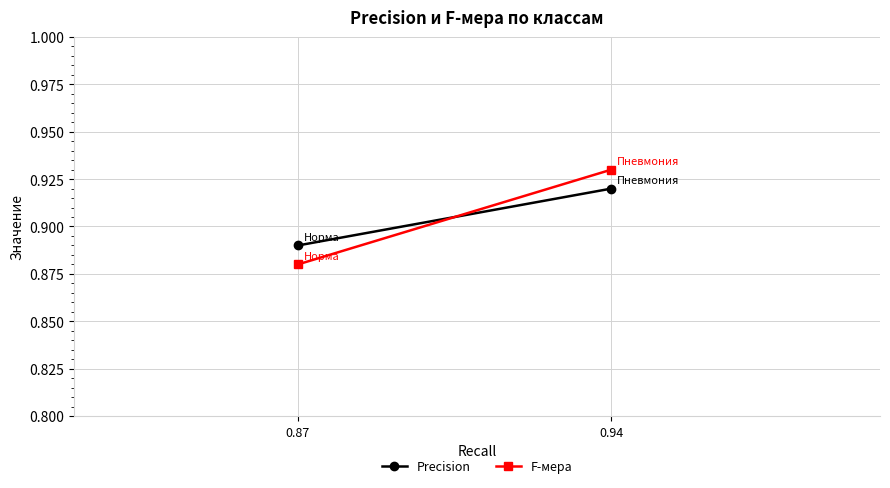

Reading left to right, transcribe all the data shown in this chart.

Precision: 0.94=0.9	0.87=0.9
F-мера: 0.94=0.9	0.87=0.9